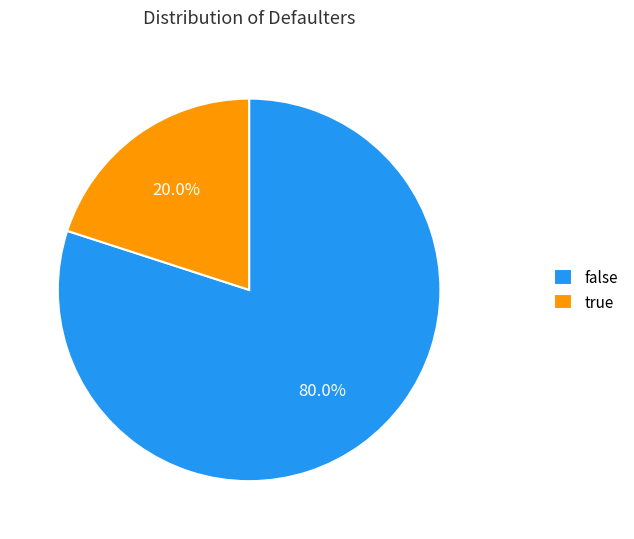

Which category has the smallest portion of the pie?

true